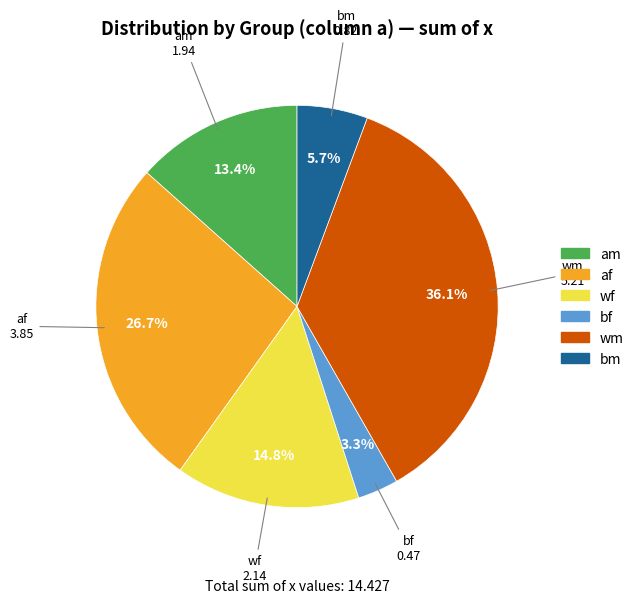

Which category has the smallest portion of the pie?

bf